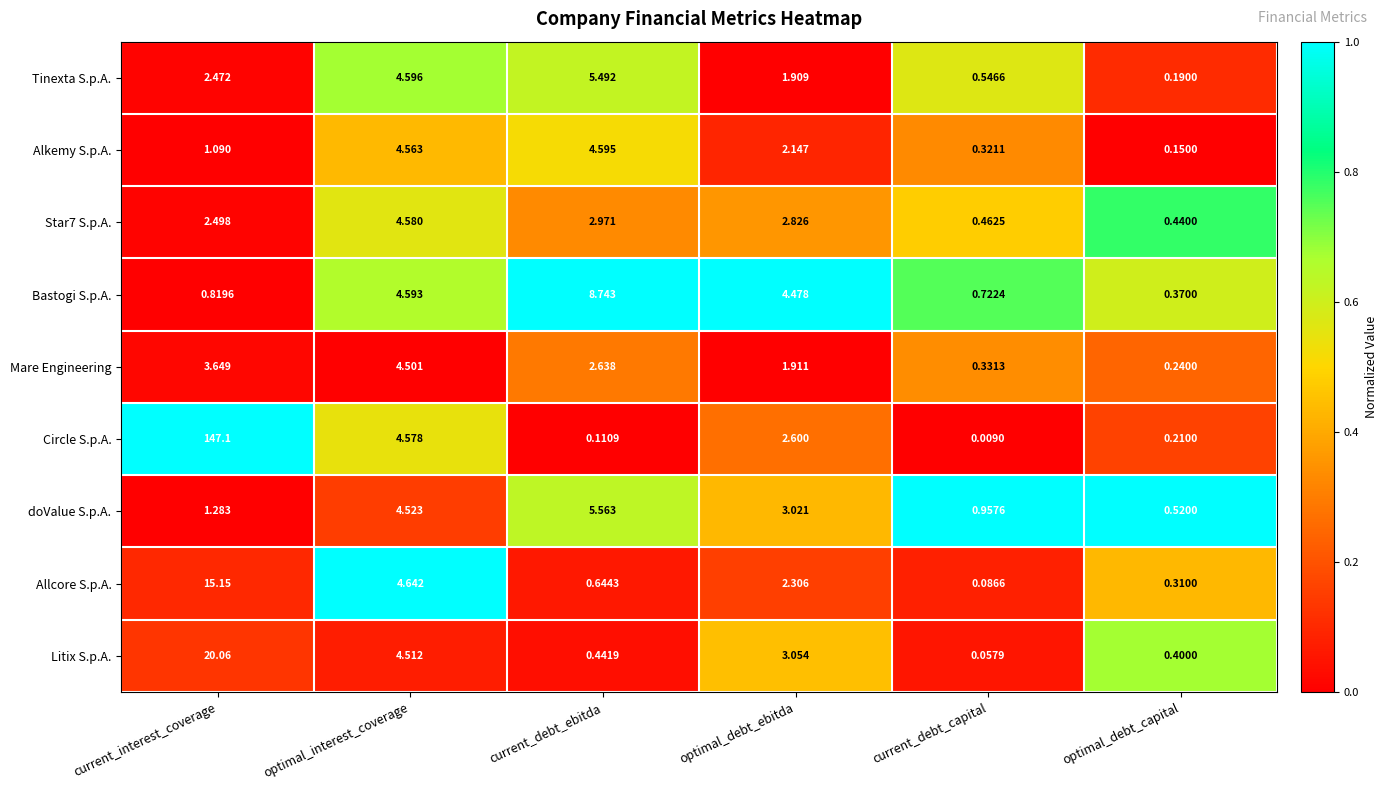

Which series has the largest total across all categories?

Circle S.p.A.